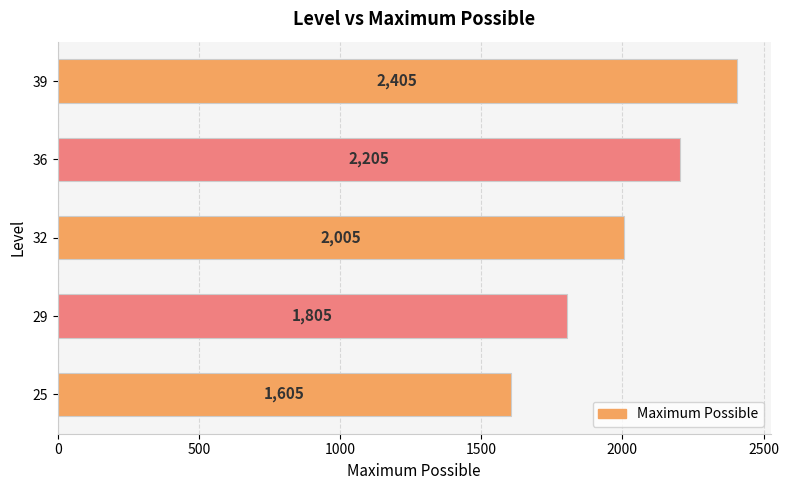

At which label is the value closest to 2005?

32